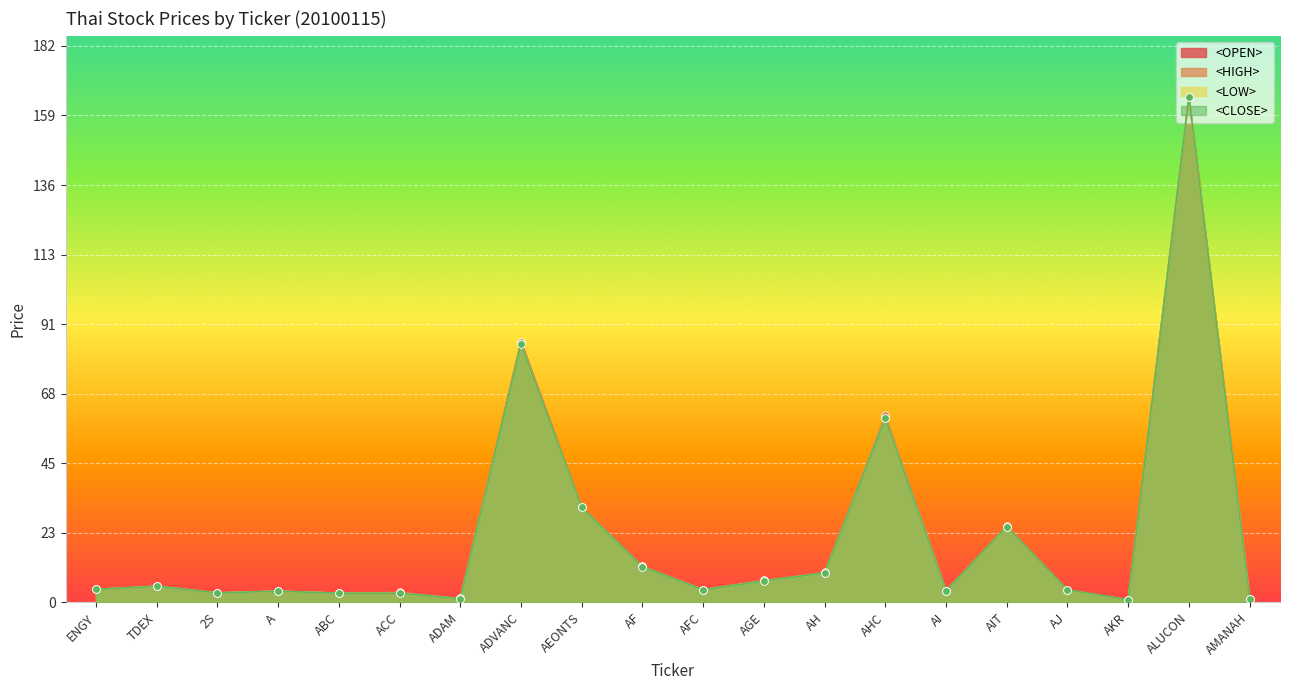

Which series contains the lowest Y value?

<LOW>